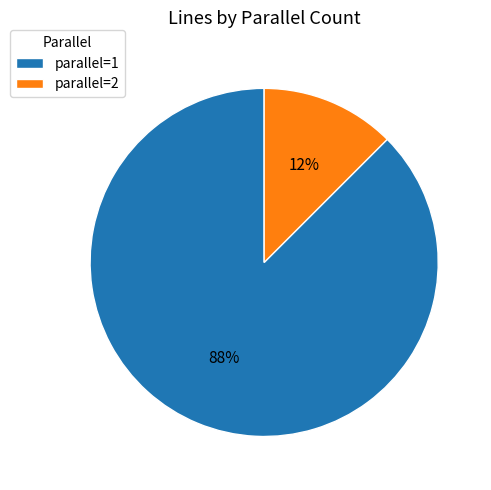

Do parallel=2 and parallel=1 together represent more than half of the pie?

Yes